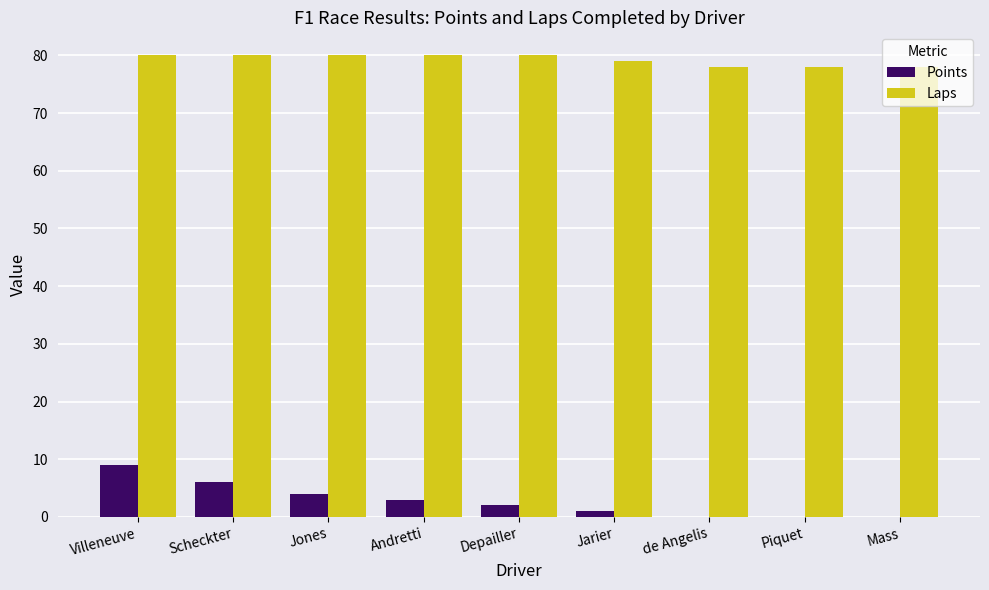

Are the bars horizontal?

No